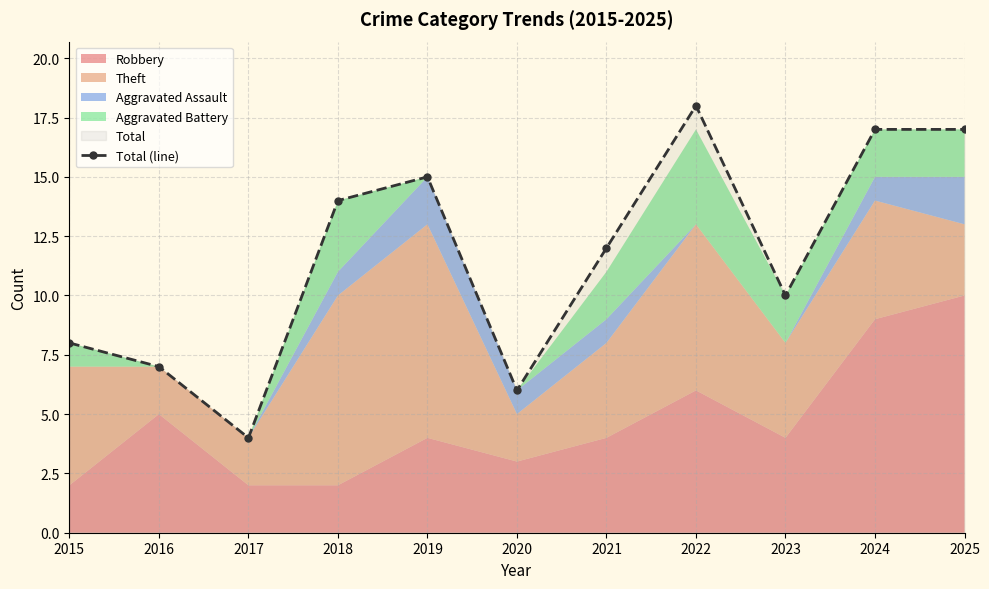

What is the minimum value shown in the chart?

4